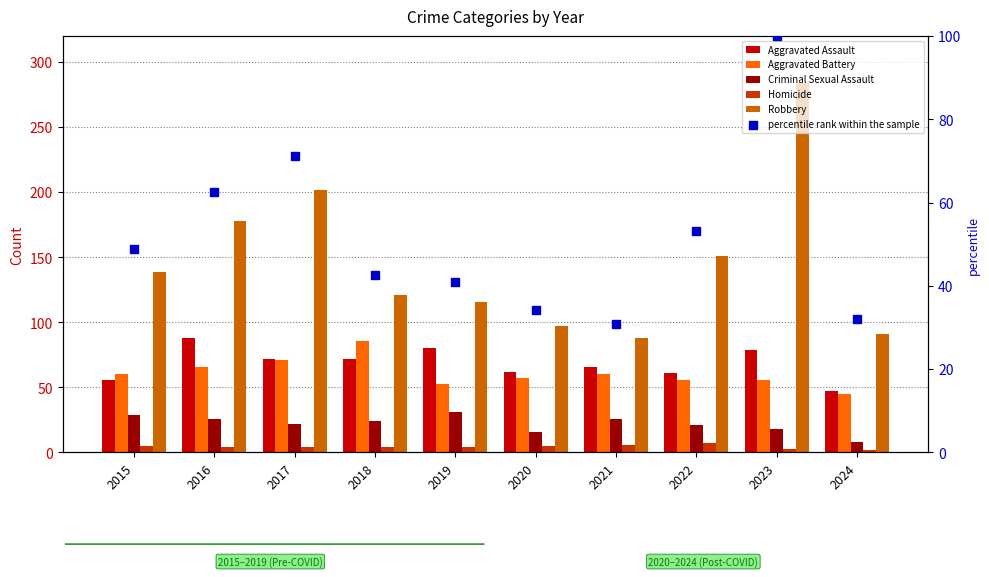

At how many categories does at least one series exceed 196?

2